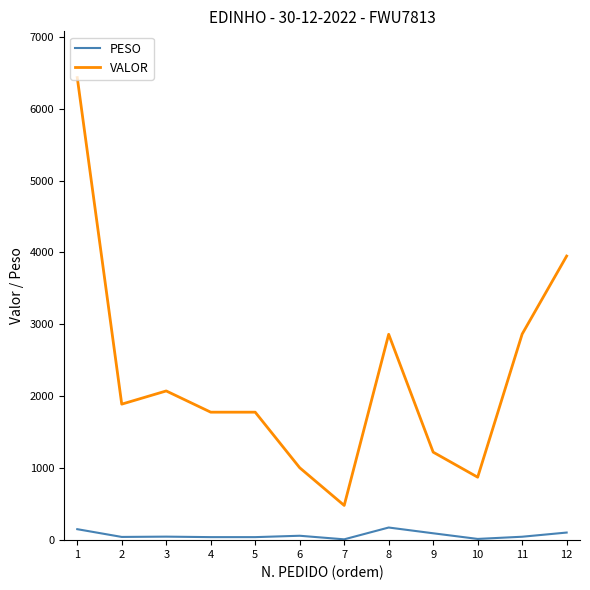

At which label does VALOR reach its minimum?

7